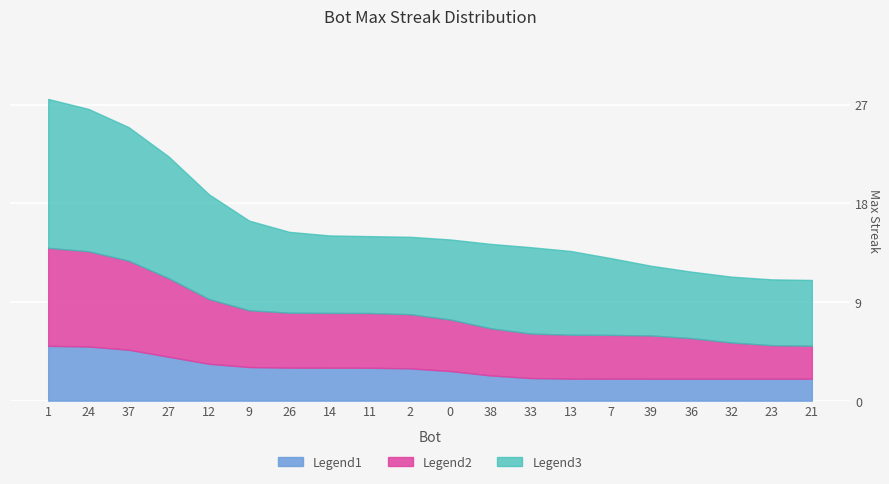

What is the total value across all series at 12?

18.8